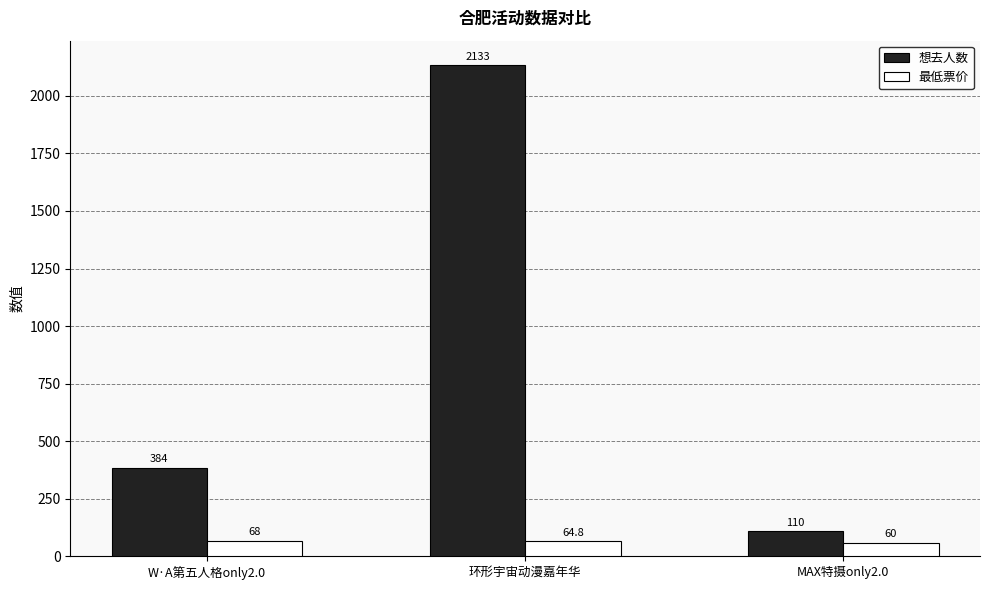

Is it true that 想去人数 equals 206.8 at W·A第五人格only2.0?

False